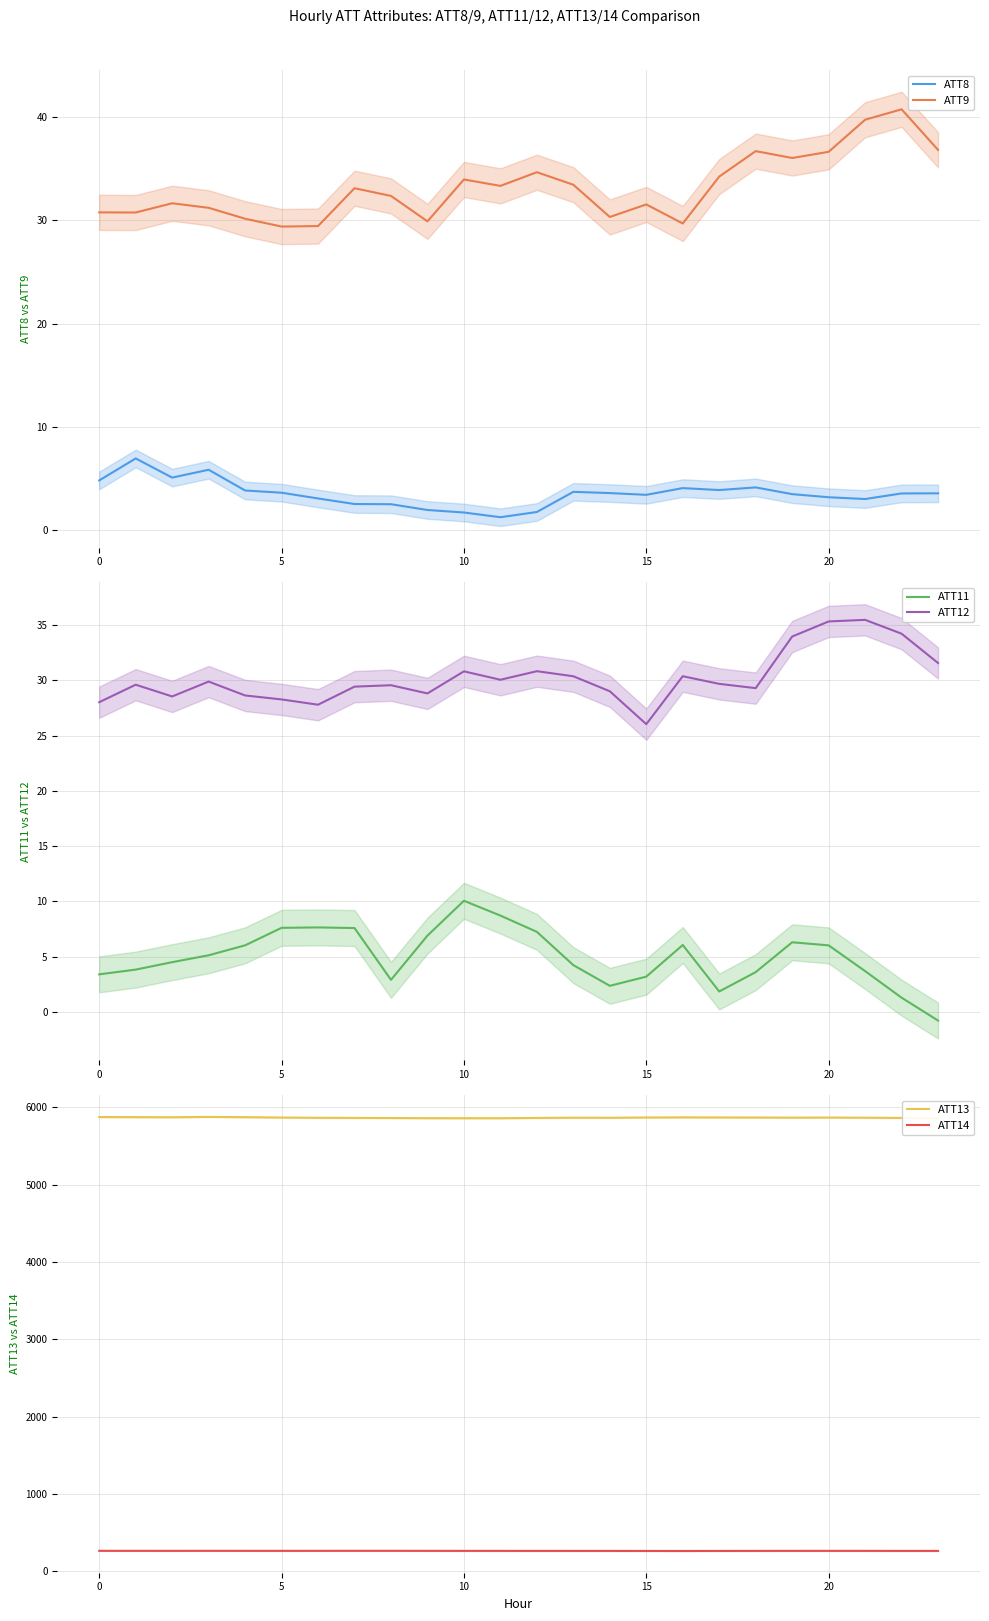

In ATT13, how many points are lower than both neighbors (excluding endpoints)?

4